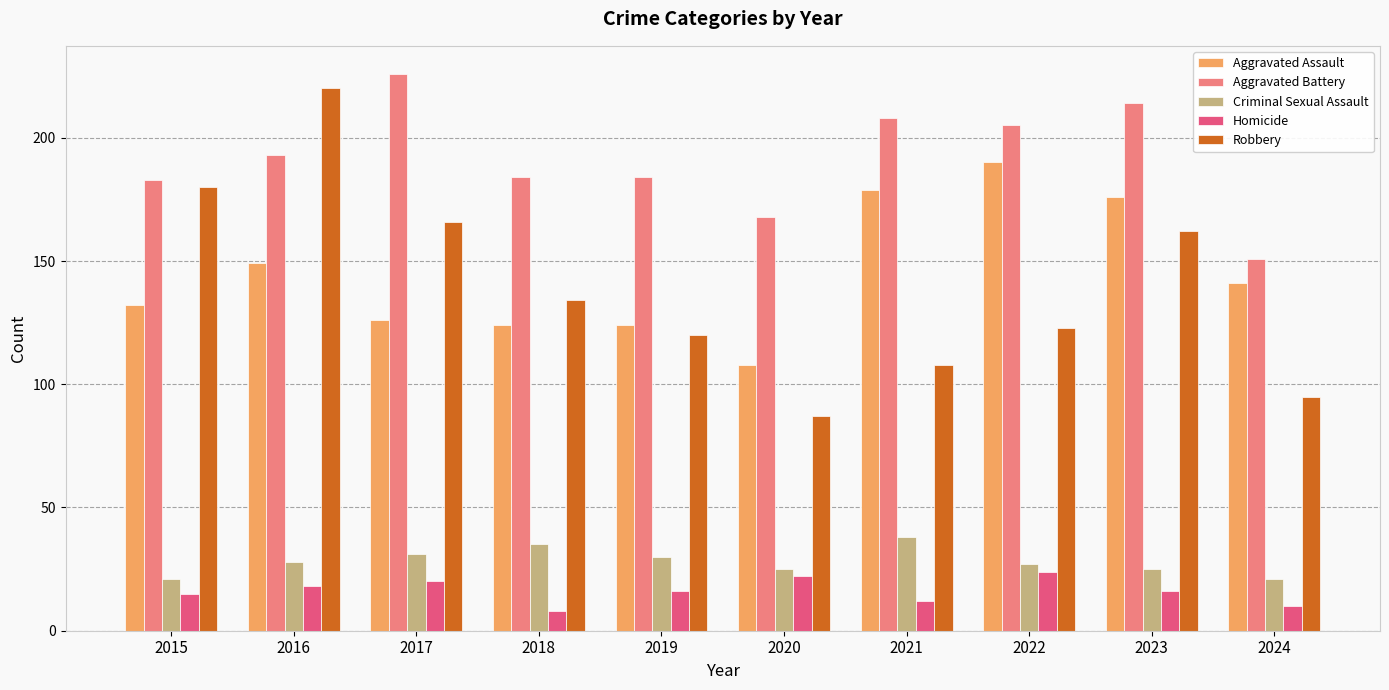

At which label is Aggravated Assault closest to 149?

2016